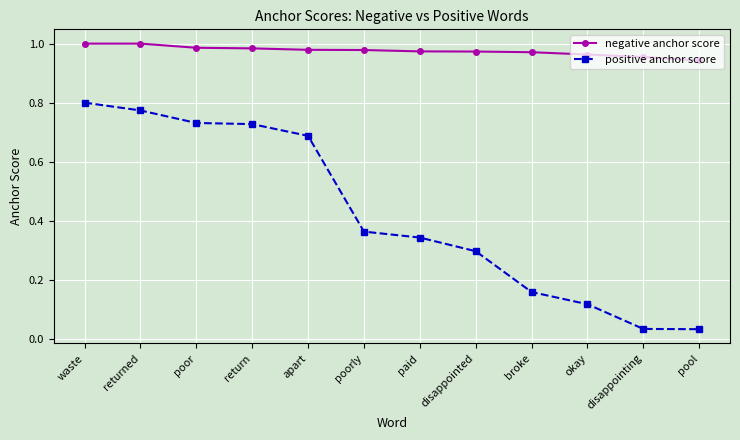

What is the sum of the negative anchor score values at apart and return?

2.0